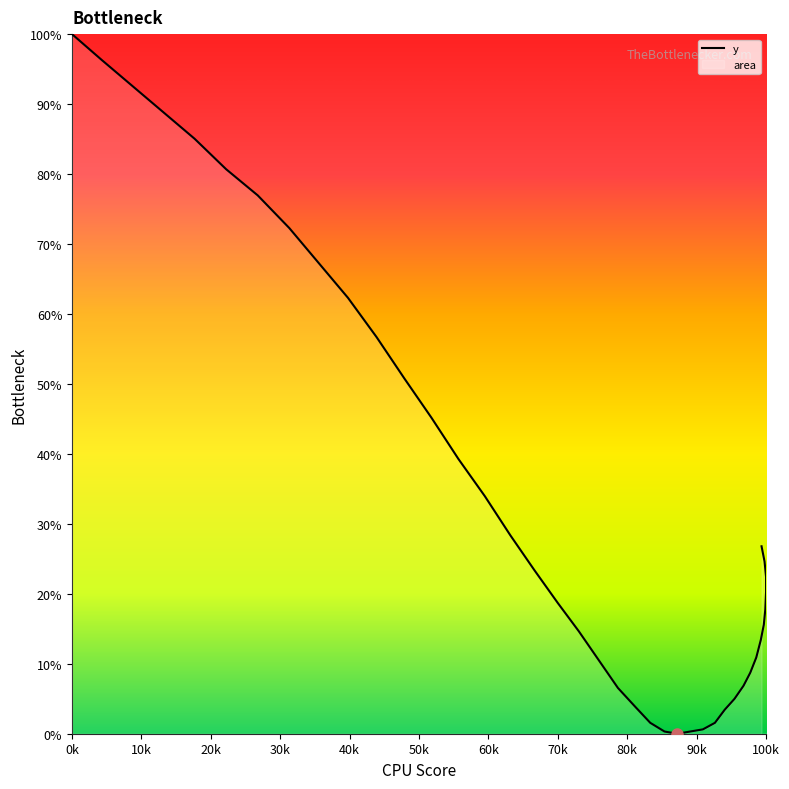

How many interior local valleys (lower than both neighbors) does the data have?

1